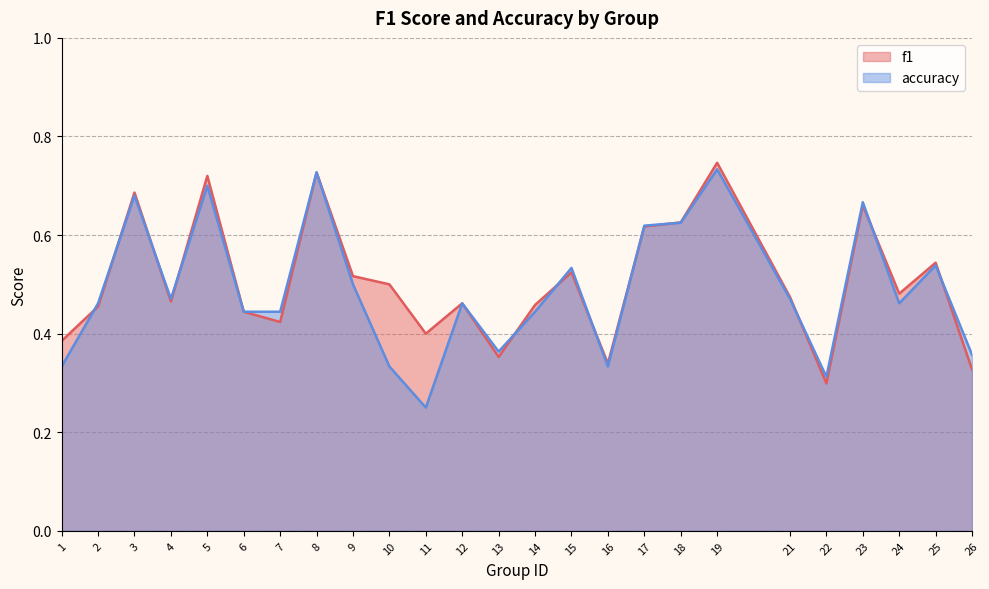

What is the maximum value shown in the chart?

0.7